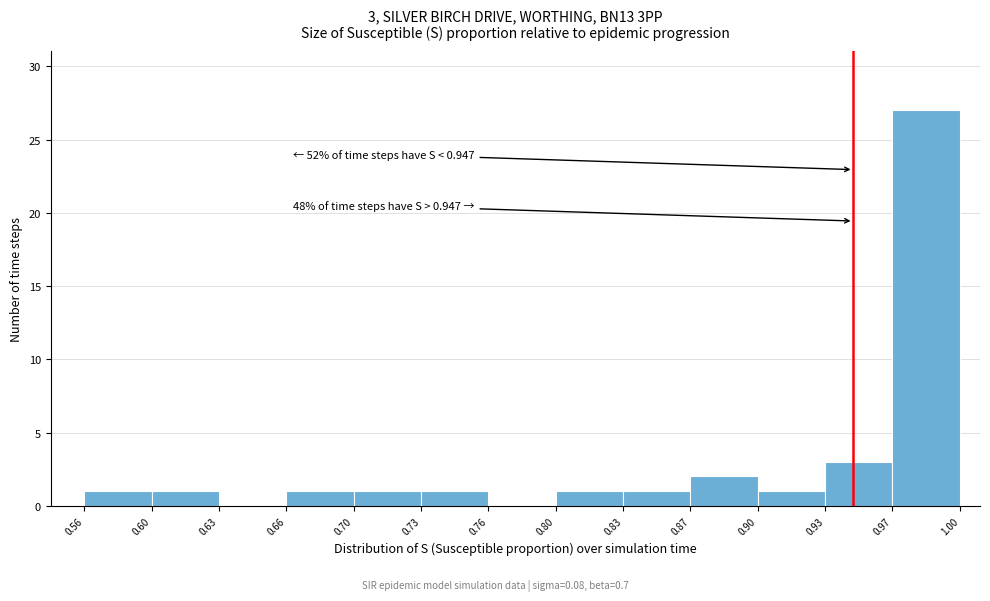

Which range on the x-axis has the tallest bar?

0.97 to 1.00